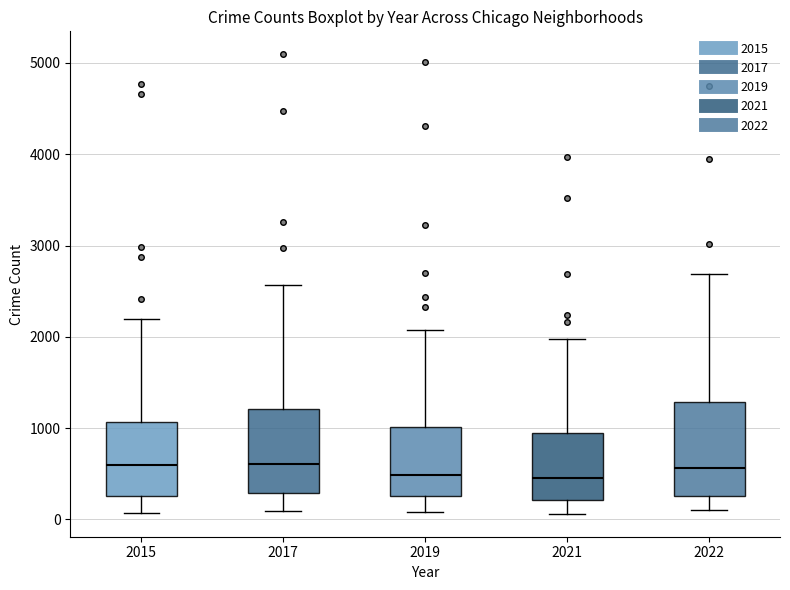

Which box is the tallest, from its lower edge to its upper edge?

2022